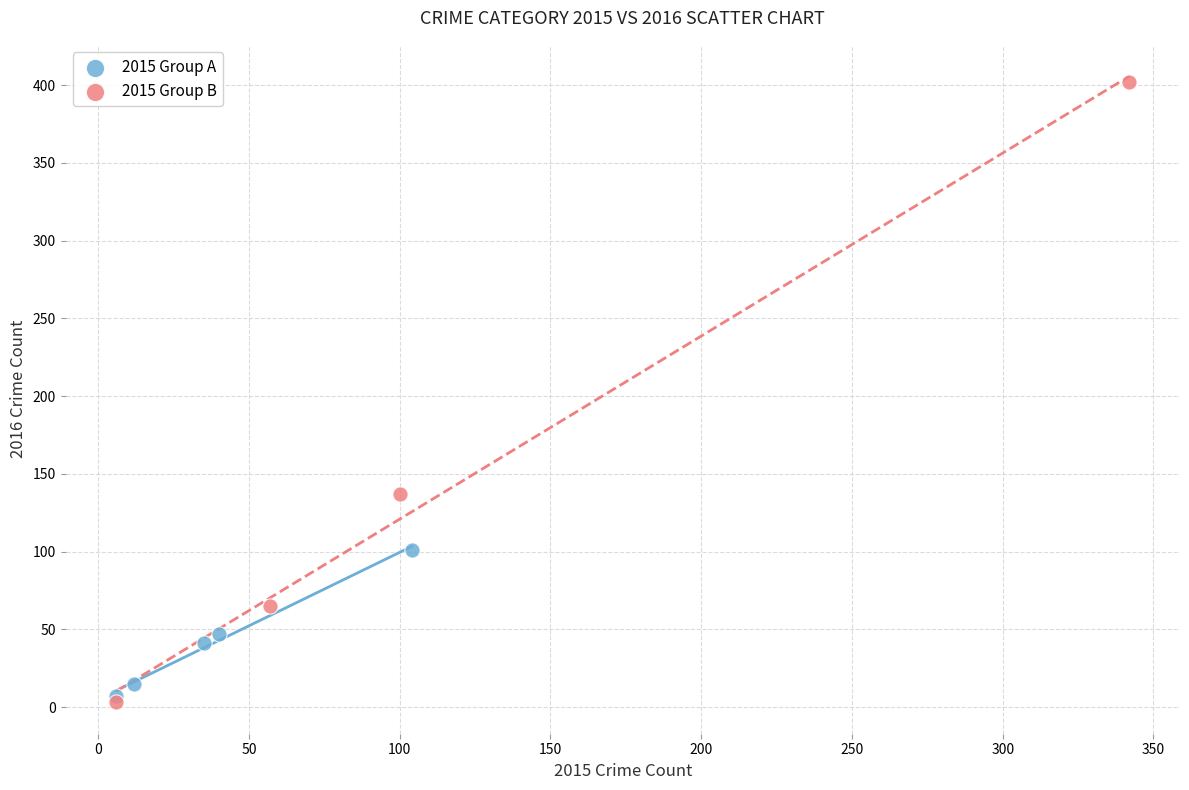

Which series has the largest Y range (max minus min)?

2015 Group B